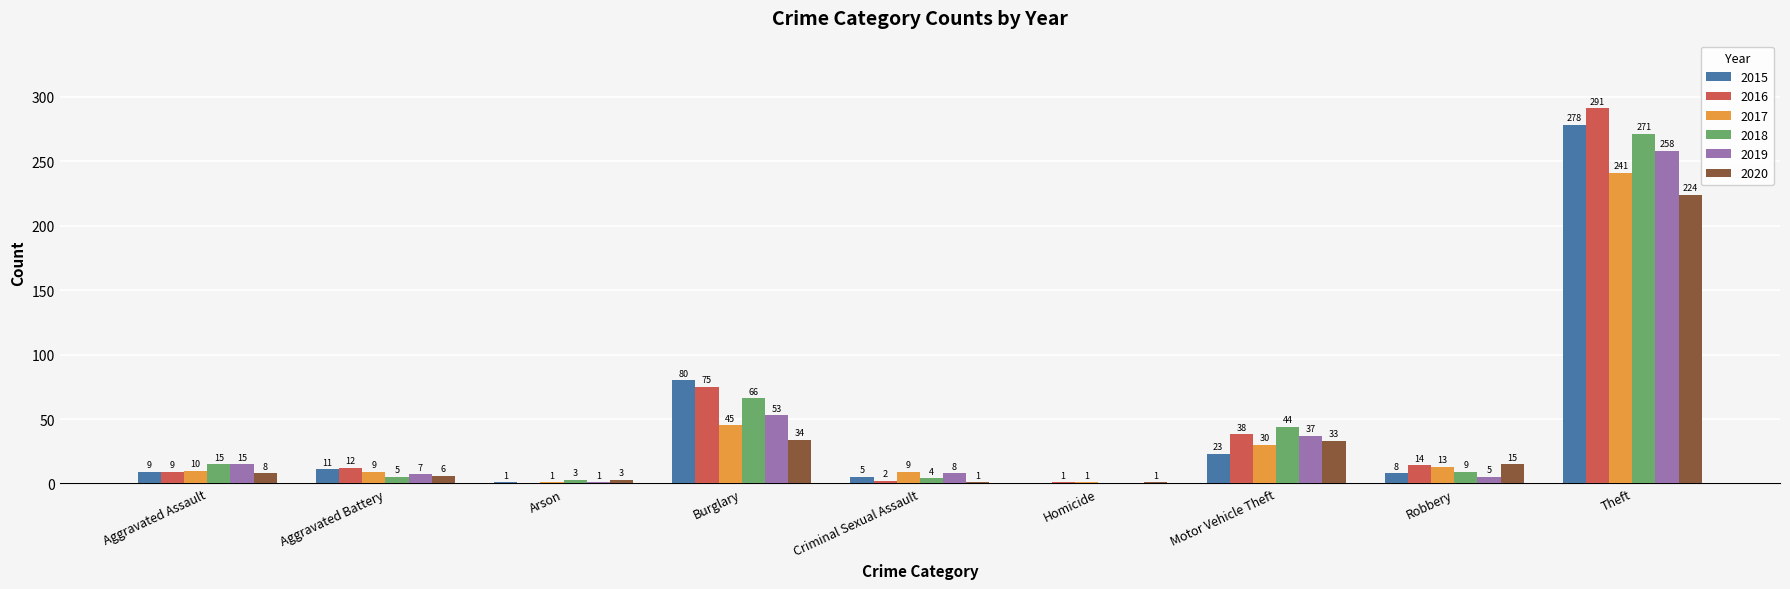

Which series has the largest range (max minus min)?

2016